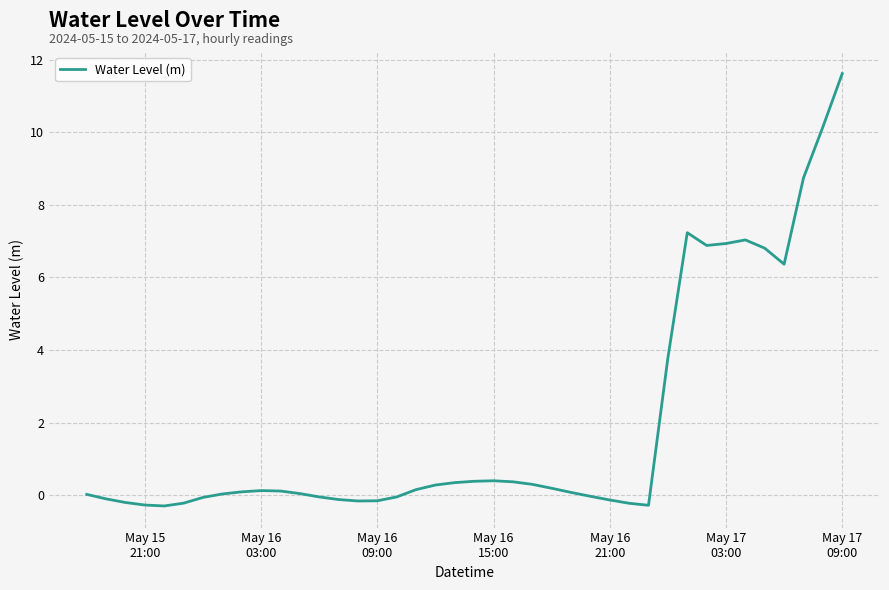

What is the greatest value displayed?

11.6